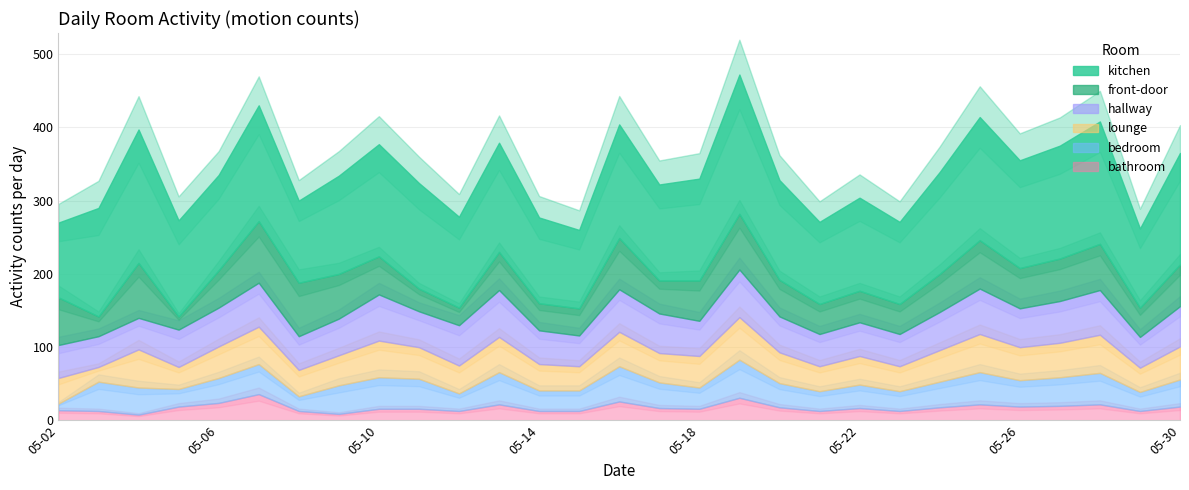

How many interior local valleys does the hallway series have?

9